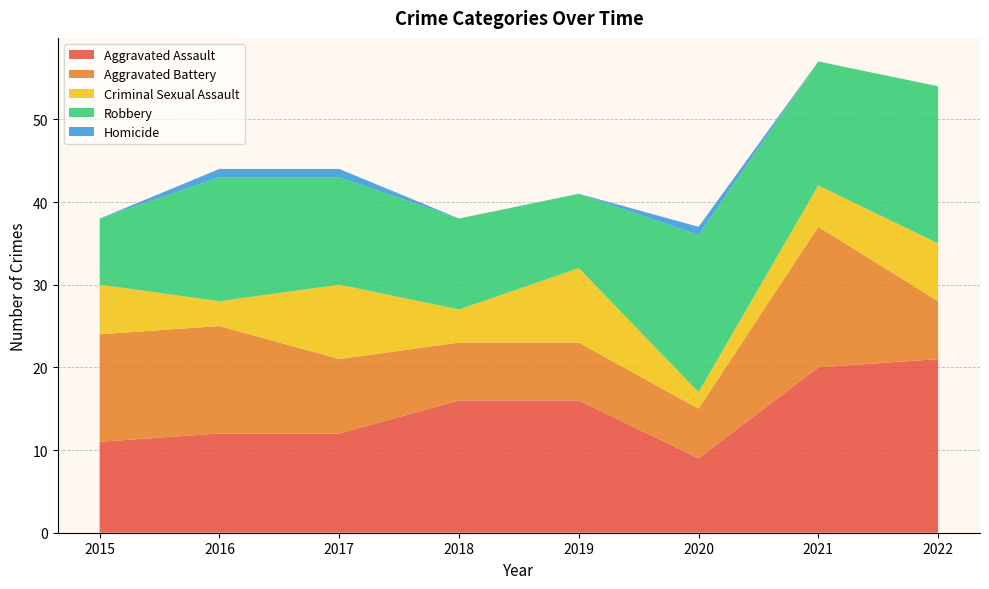

Reading left to right, transcribe all the data shown in this chart.

Aggravated Assault: 2015=11	2016=12	2017=12	2018=16	2019=16	2020=9	2021=20	2022=21
Aggravated Battery: 2015=13	2016=13	2017=9	2018=7	2019=7	2020=6	2021=17	2022=7
Criminal Sexual Assault: 2015=6	2016=3	2017=9	2018=4	2019=9	2020=2	2021=5	2022=7
Robbery: 2015=8	2016=15	2017=13	2018=11	2019=9	2020=19	2021=15	2022=19
Homicide: 2015=0	2016=1	2017=1	2018=0	2019=0	2020=1	2021=0	2022=0